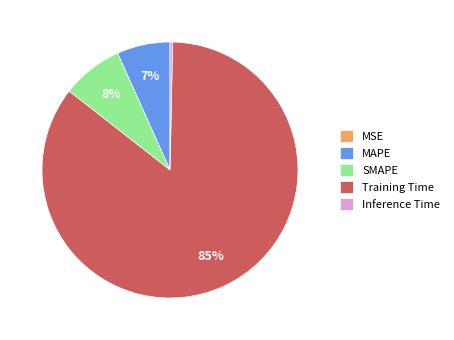

Which slice is the largest?

Training Time